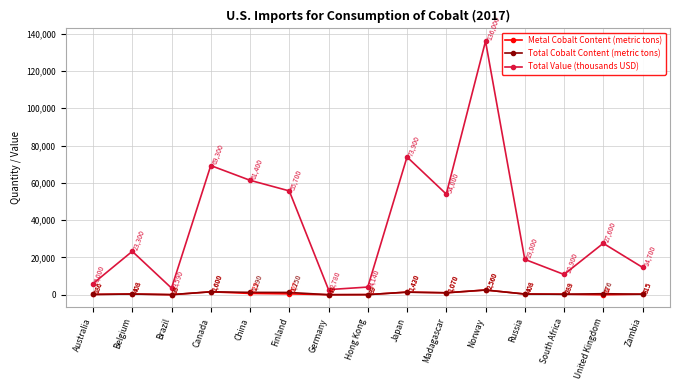

Read the Total Cobalt Content (metric tons) value at Australia, to the nearest 50.

200